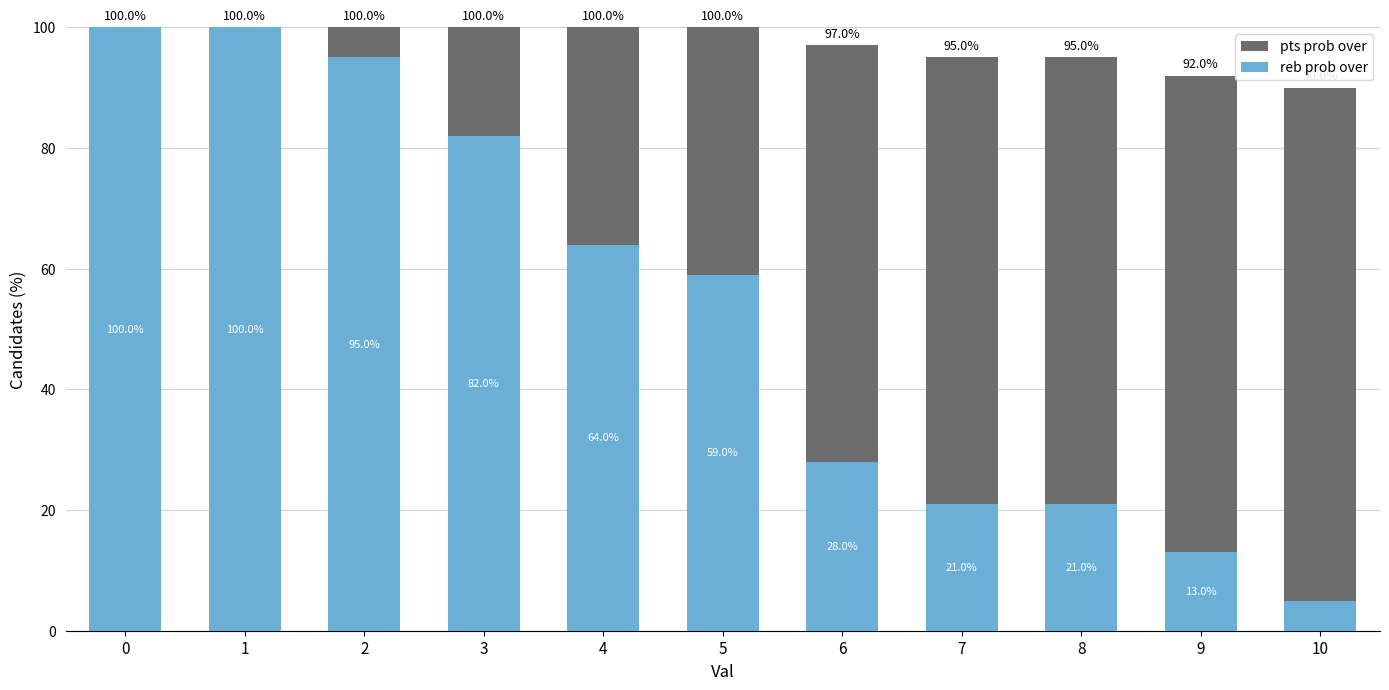

Where is pts prob over nearest to the value 95?

7